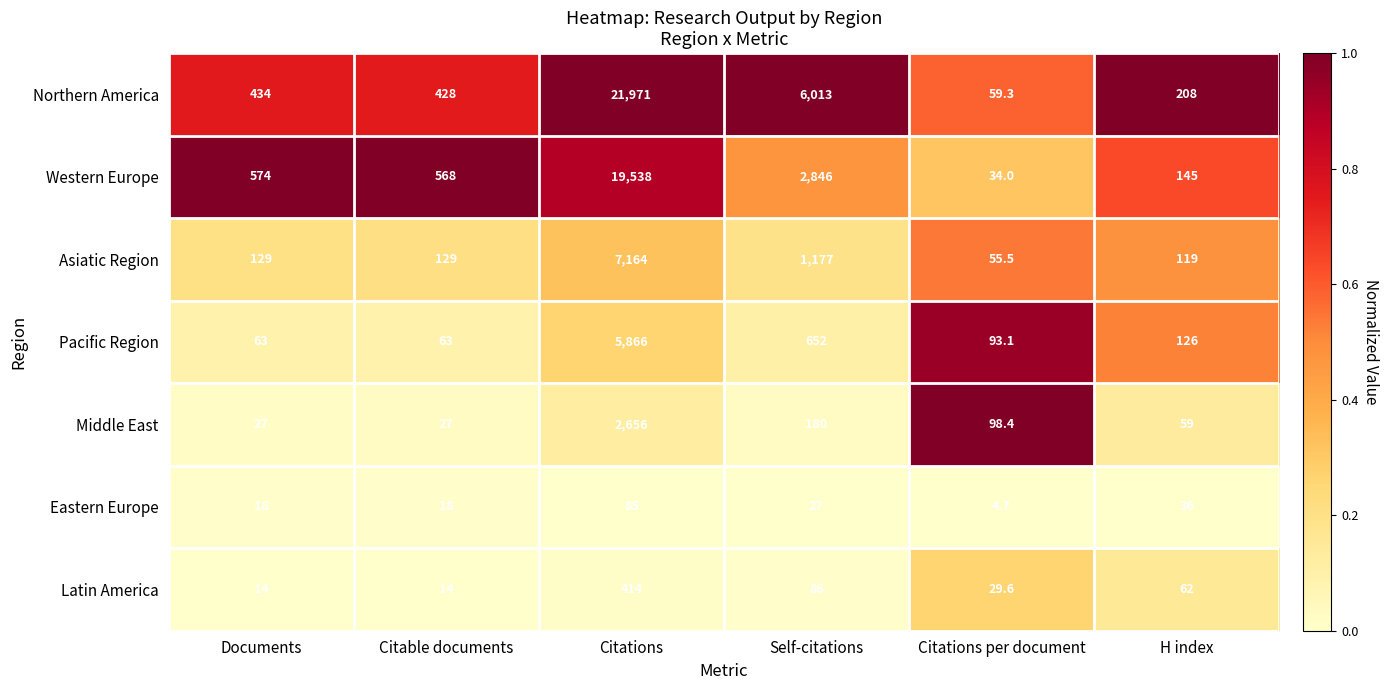

Rank the series at Citable documents from highest to lowest value.

Western Europe, Northern America, Asiatic Region, Pacific Region, Middle East, Eastern Europe, Latin America